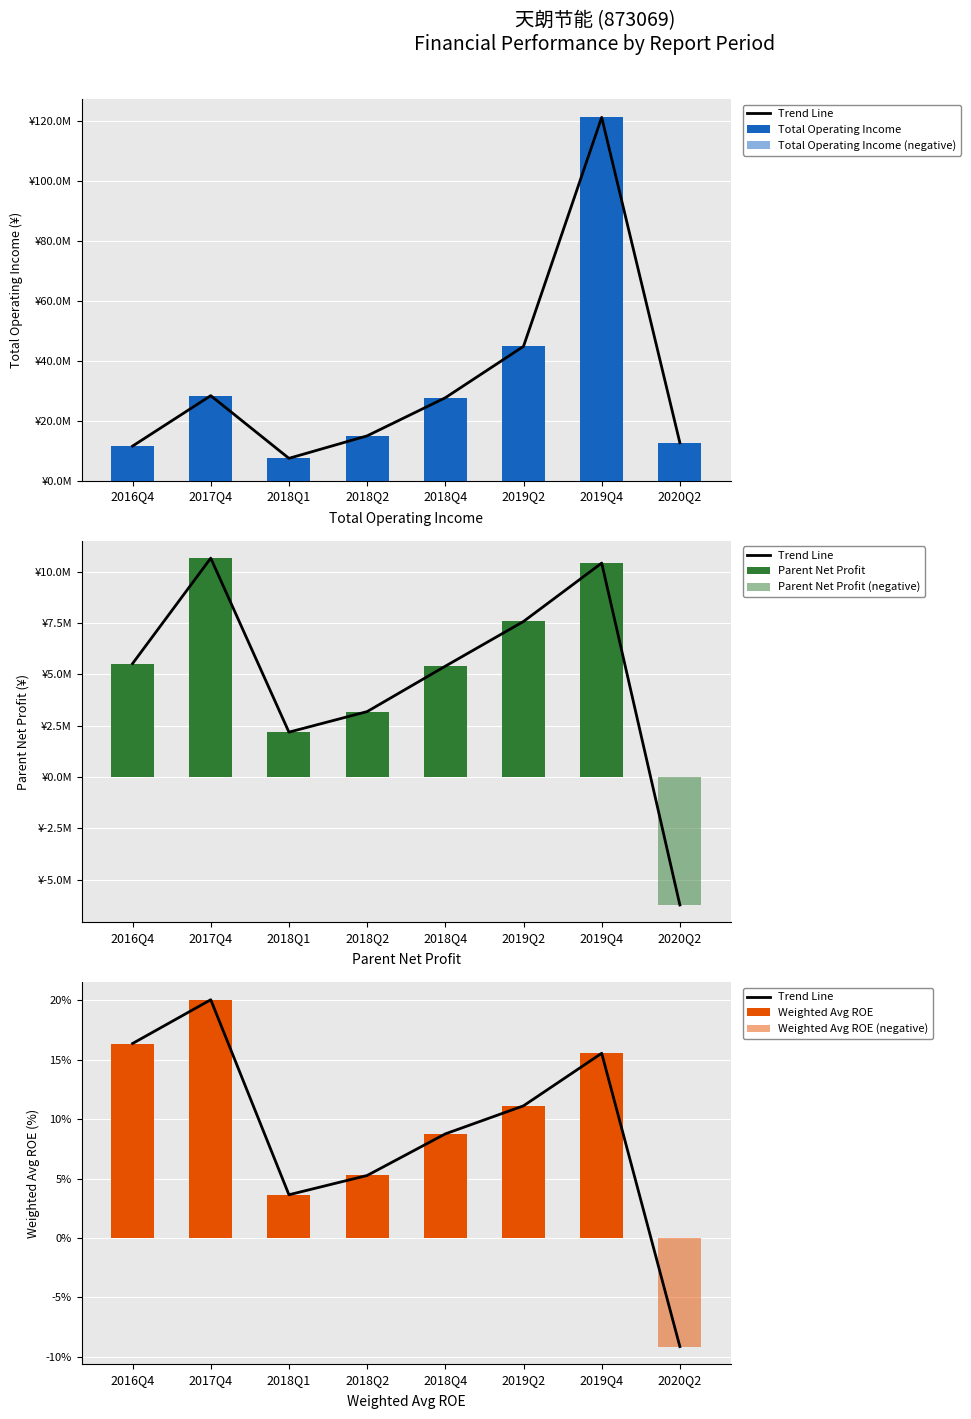

How many negative values does the WEIGHTAVG_ROE series have?

1